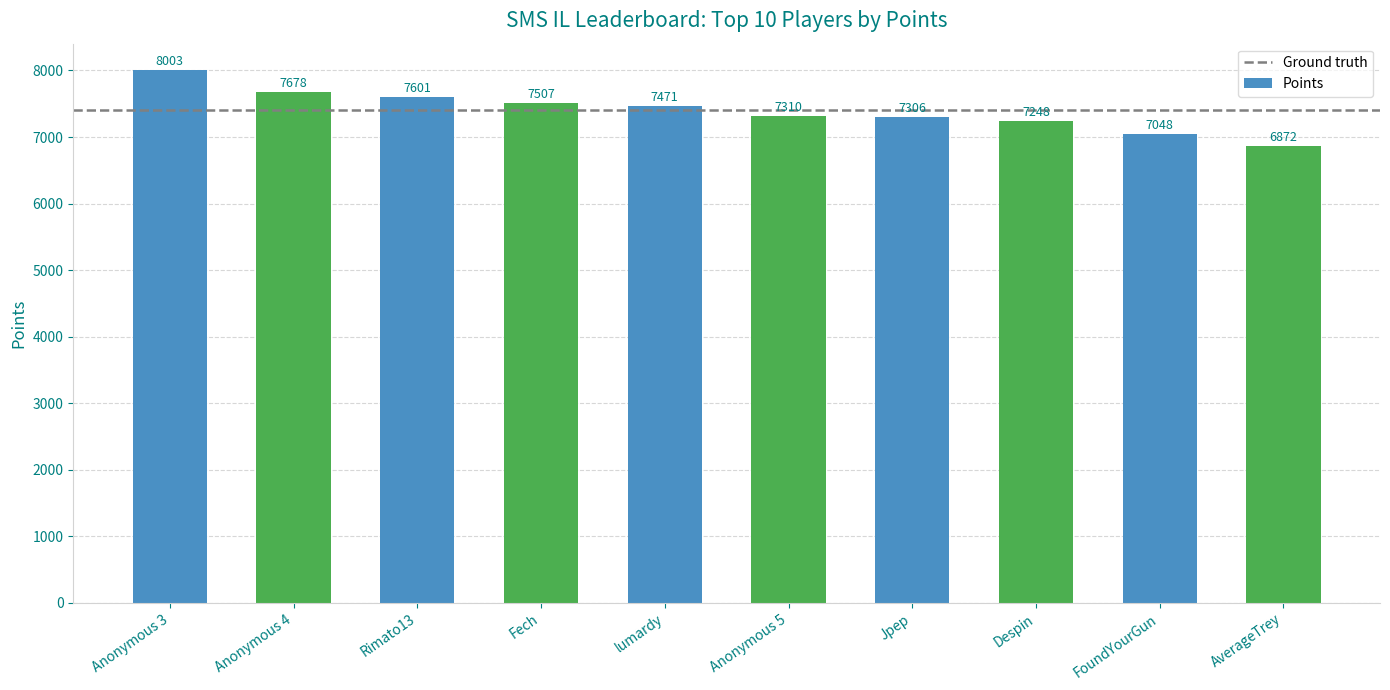

What value does the data have at lumardy?

7471